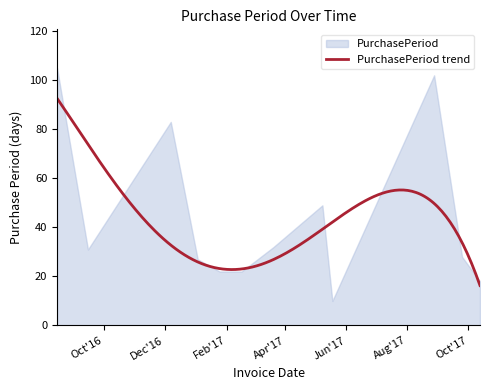

What is the label of the 5th point from the left?

2017-01-25